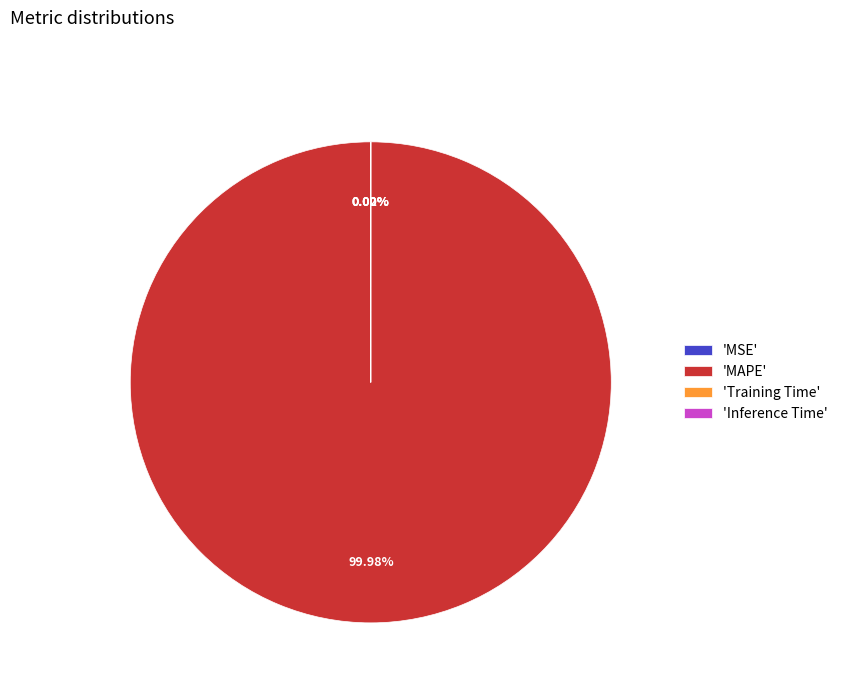

Which category accounts for the majority?

'MAPE'